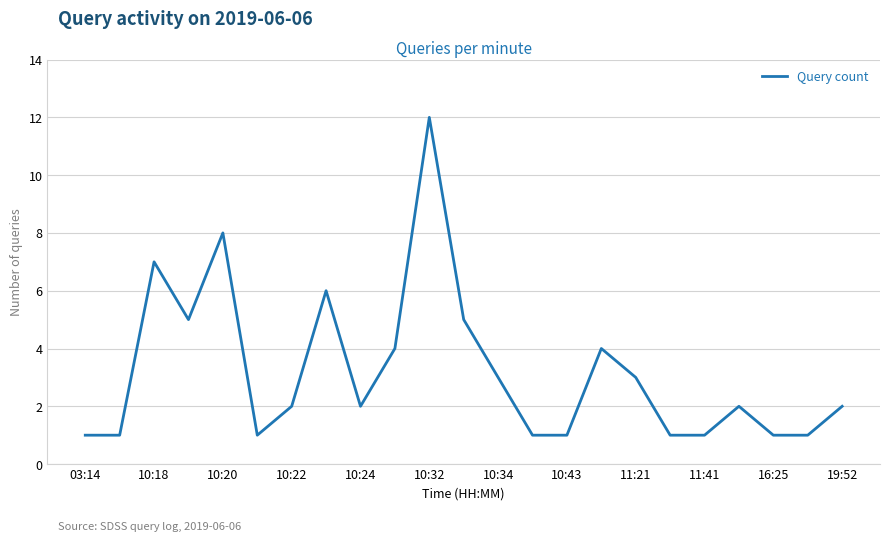

Reading left to right, extract all data points from this chart.

1	1	7	5	8	1	2	6	2	4	12	5	3	1	1	4	3	1	1	2	1	1	2